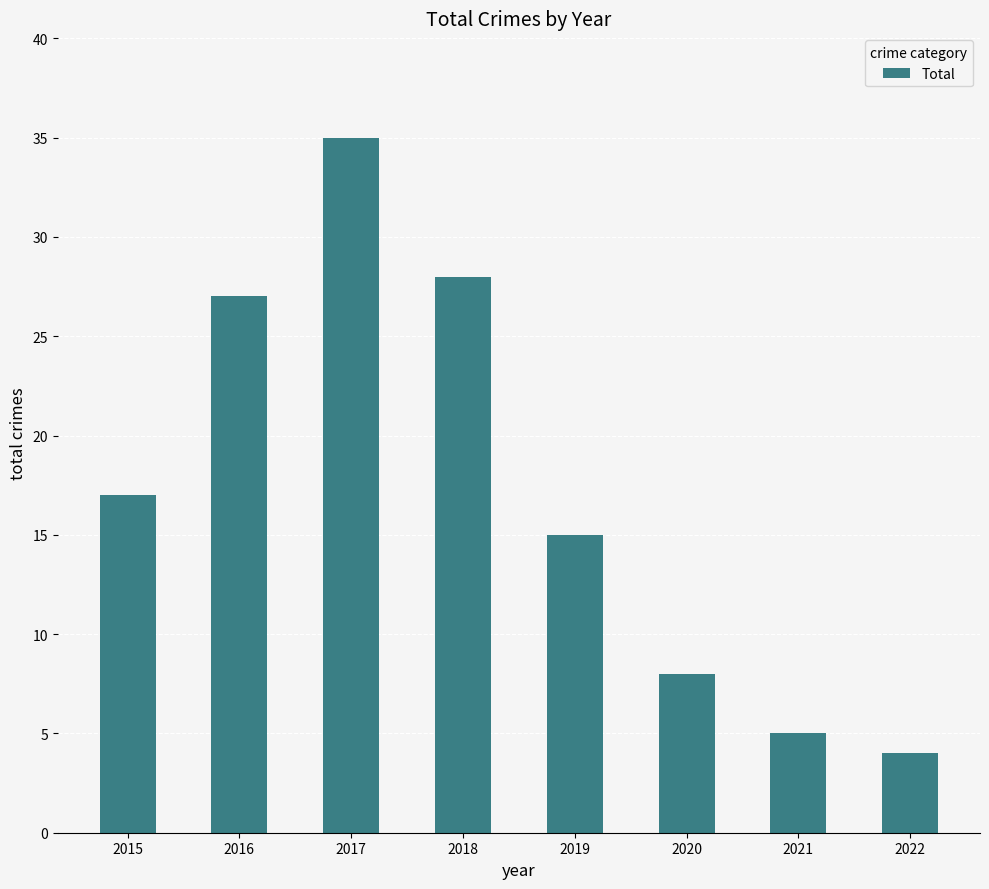

What is the ratio of the value at 2018 to the value at 2016?

1.0